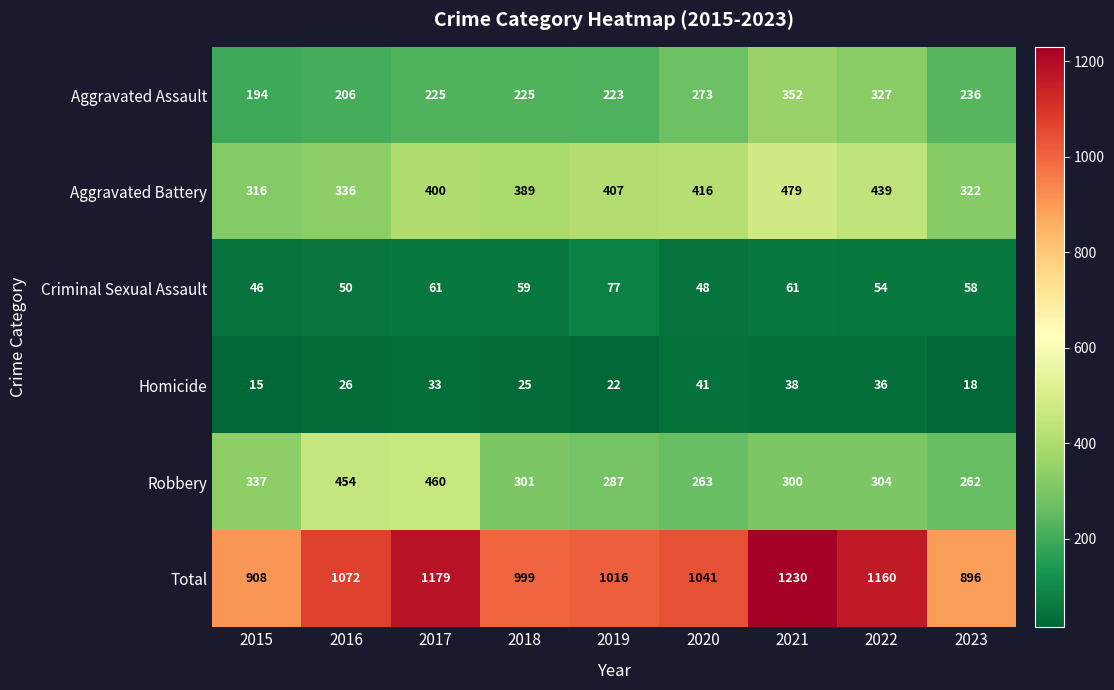

Where does the Total series first go above 1041?

2016